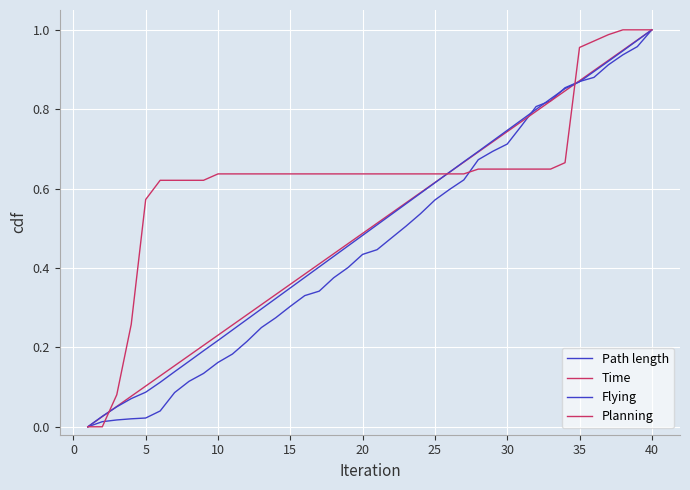

Which series has the largest total across all categories?

Planning